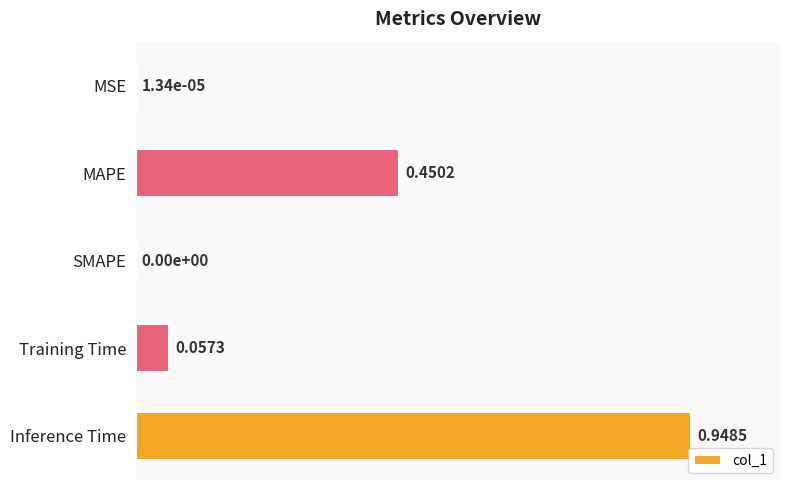

Which category has the highest value across all series?

Inference Time